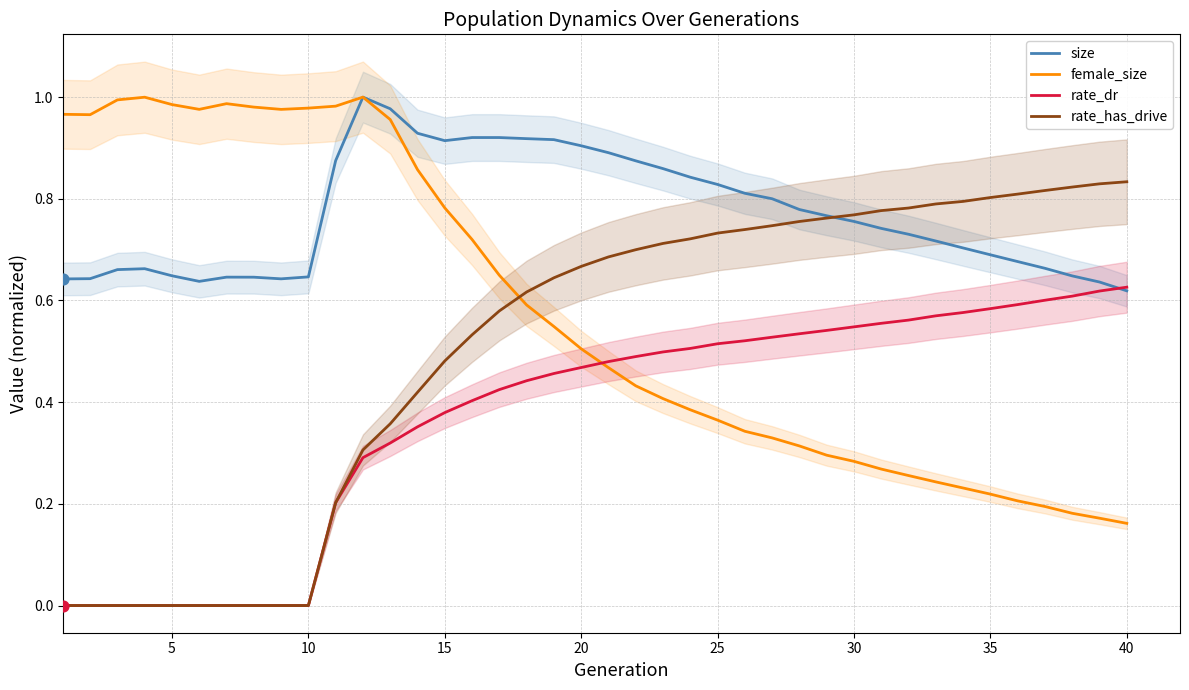

Is it true that size equals 0.3 at 25?

False